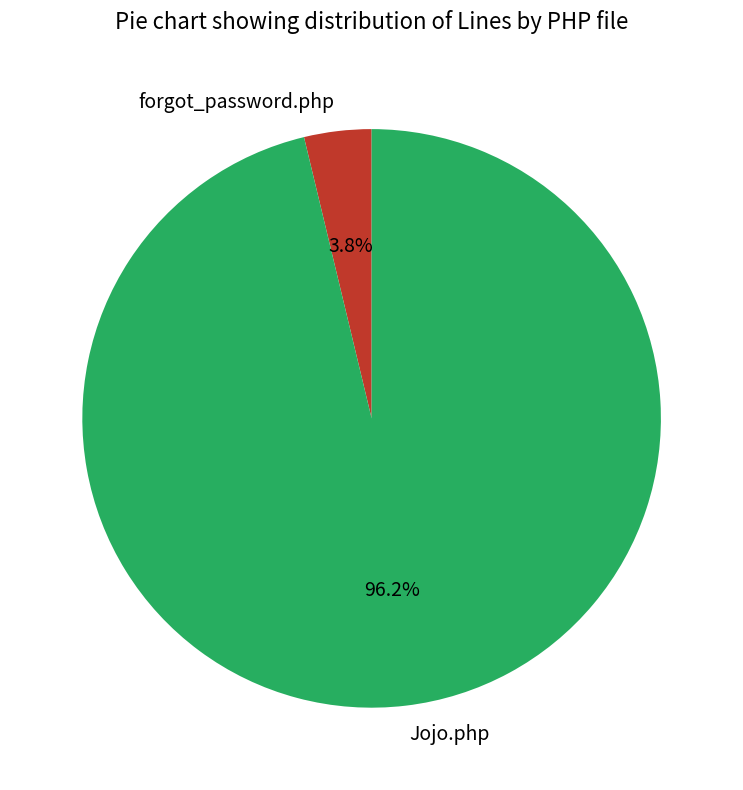

How many slices are in this pie chart?

2